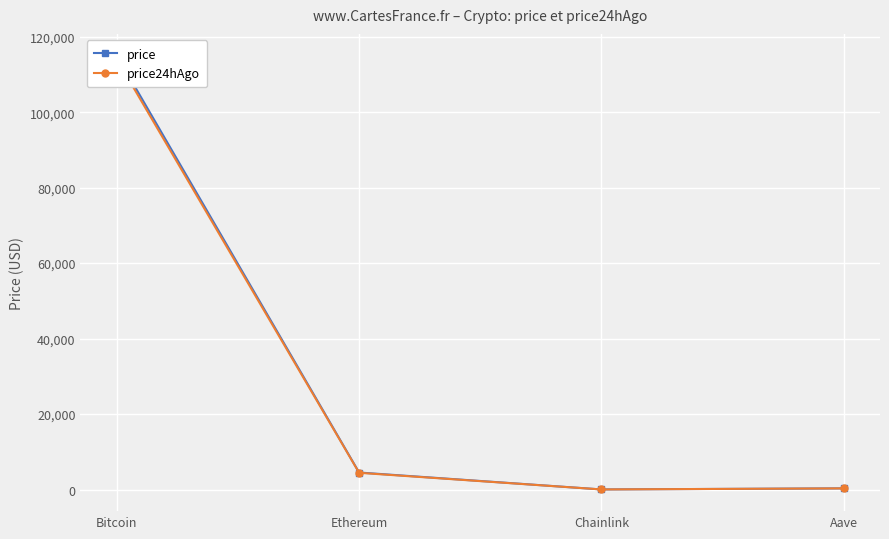

Which series changed the most between Ethereum and Aave?

price